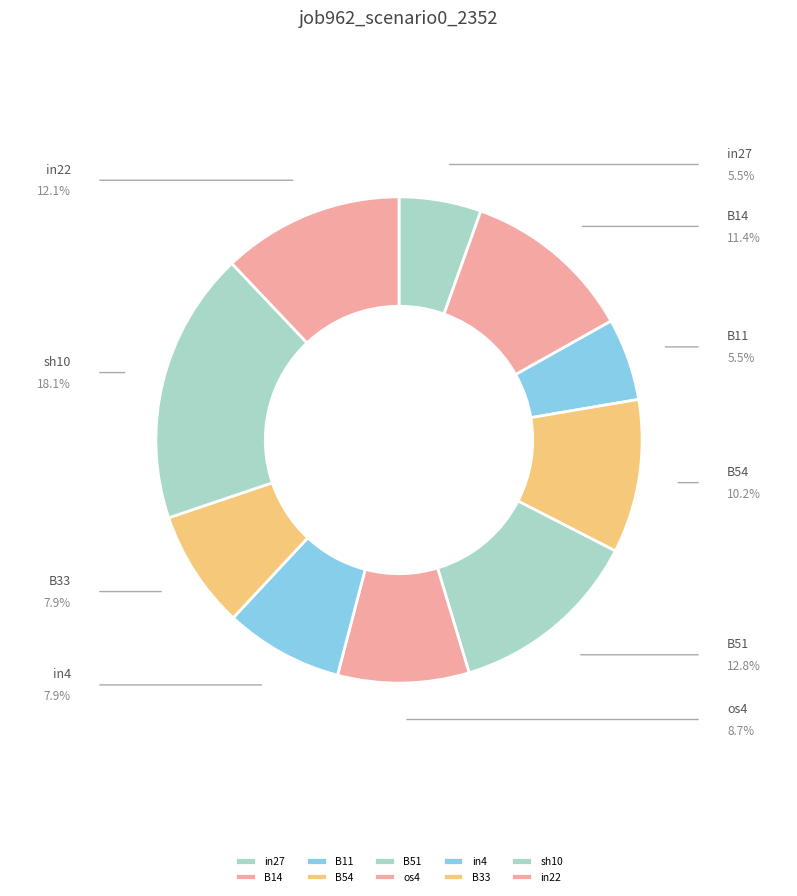

How many slices are in this pie chart?

10